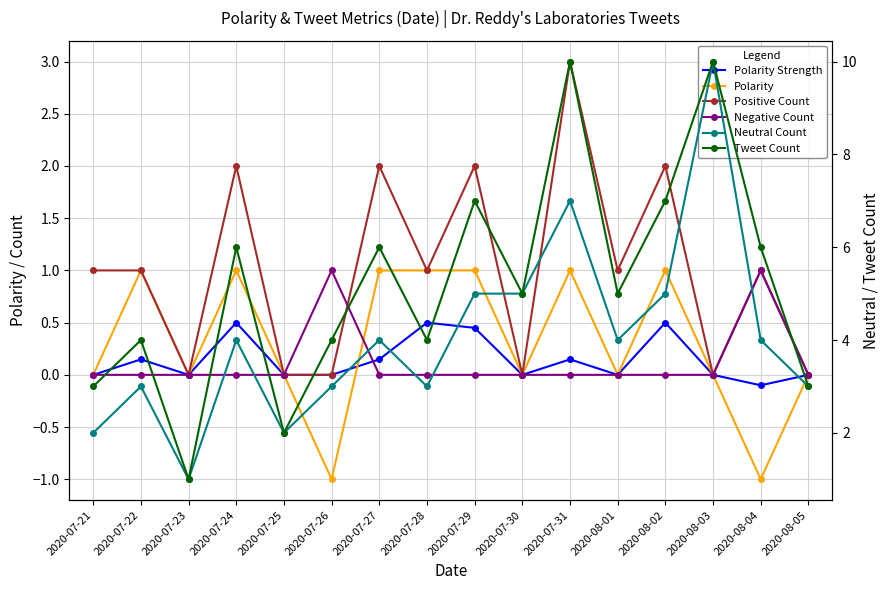

Read the Polarity Strength value at 2020-07-27.

0.1